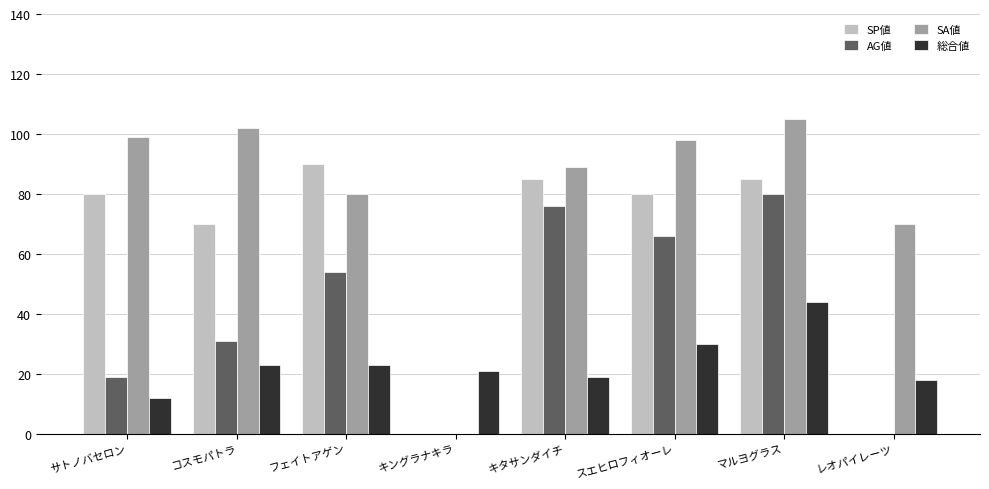

Is it true that SP値 equals 133 at スエヒロフィオーレ?

False